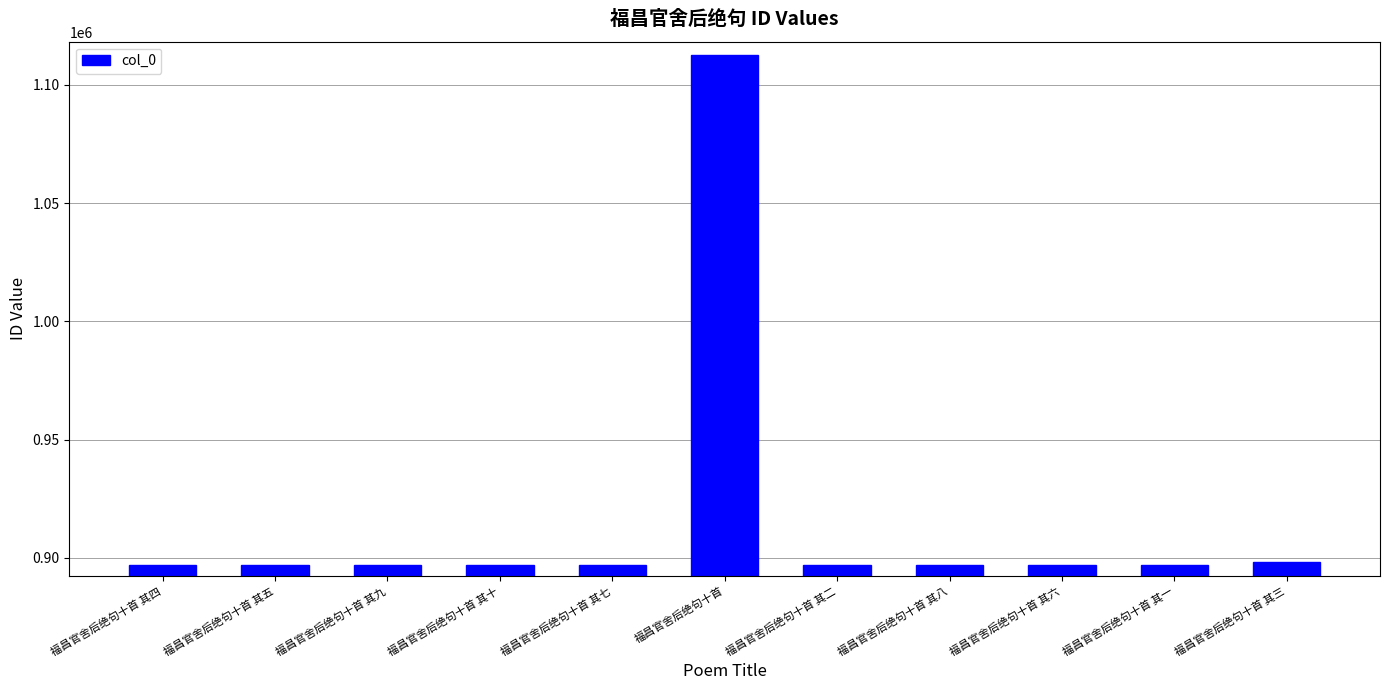

What is the label of the 5th bar from the left?

福昌官舍后绝句十首 其七